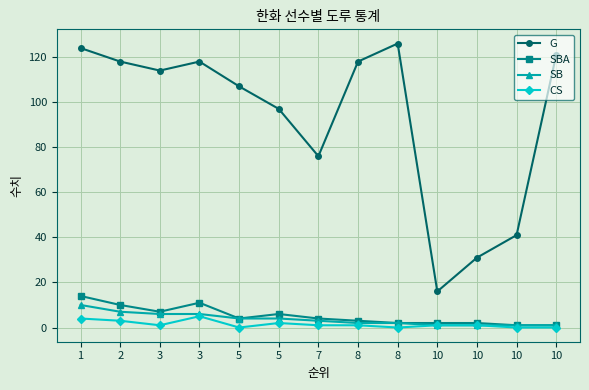

The value of SBA at 10 is 1. True or false?

True